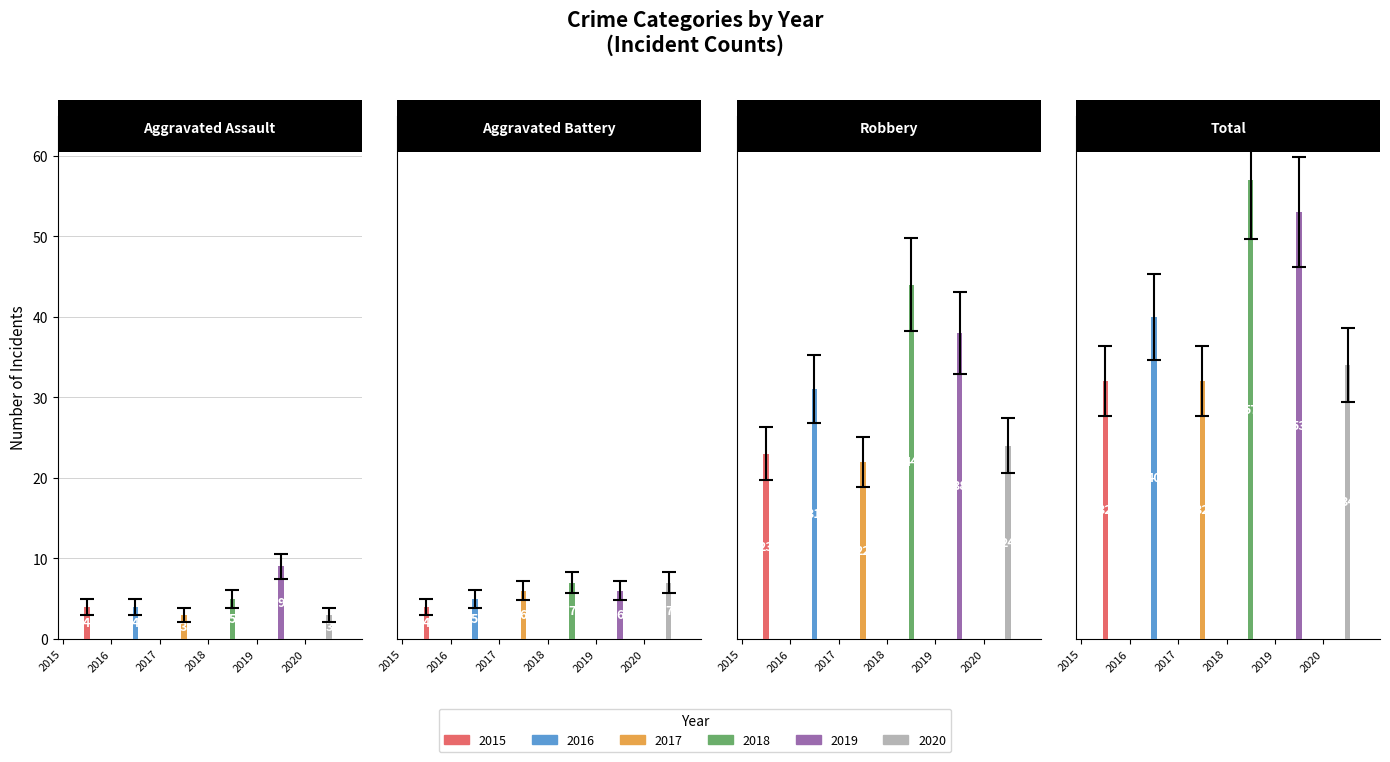

At which label does 2015 first exceed 23?

Total